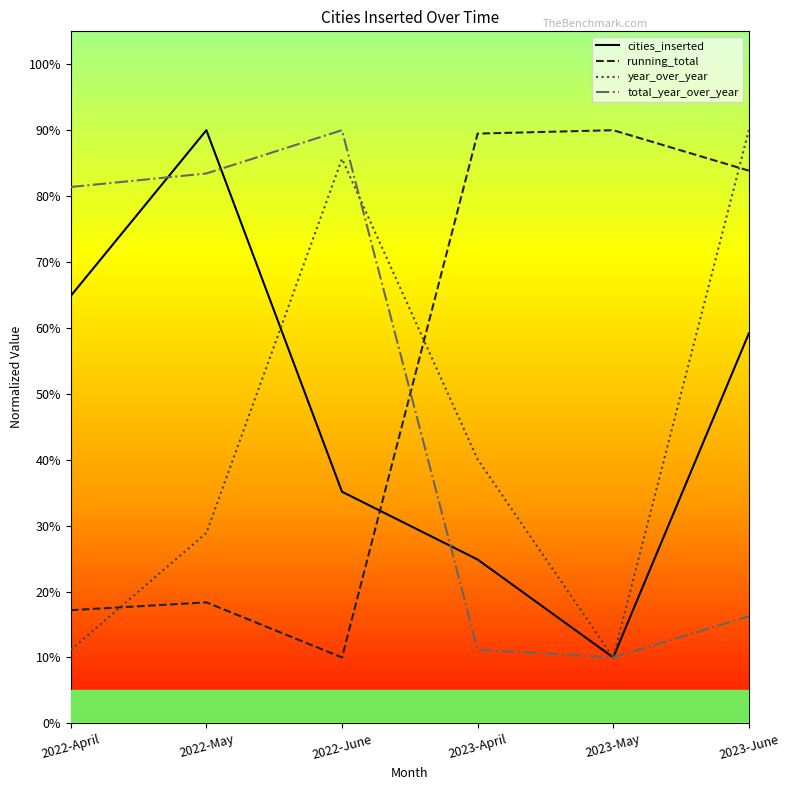

What is the spread (max minus min) of values at 2023-June?

73.8